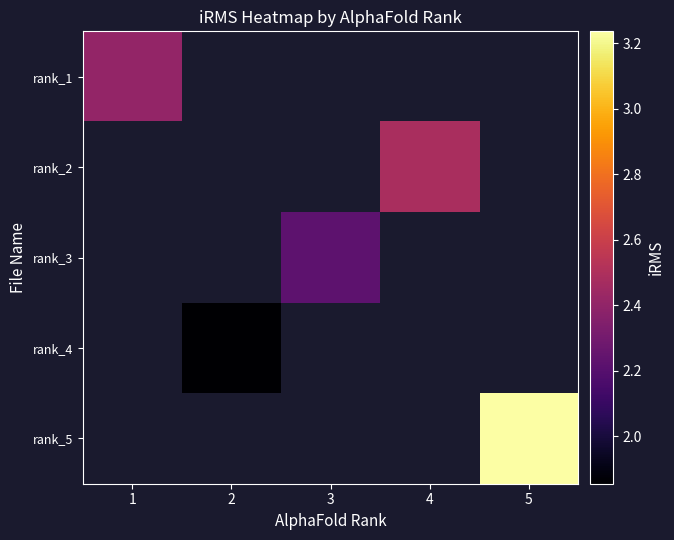

Which label corresponds to the smallest value in the chart?

2